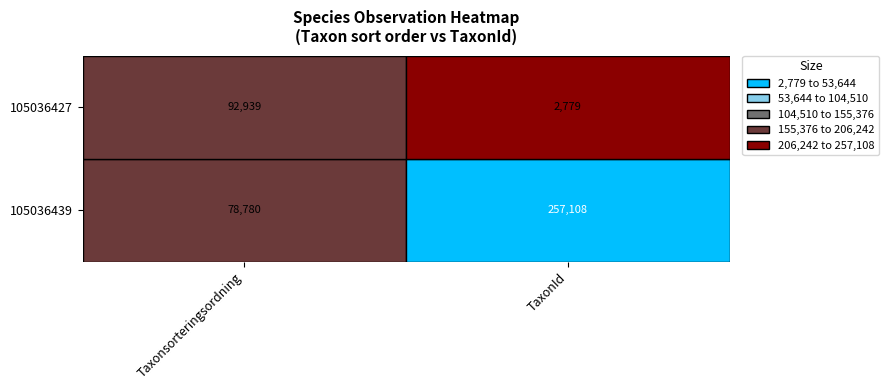

What is the total value across all series at 0?

171719